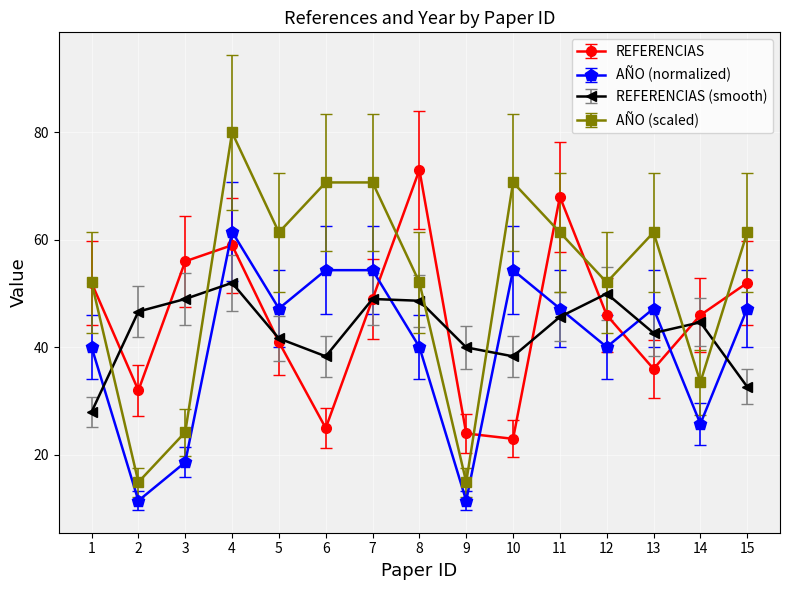

What are all the series names shown in the legend?

REFERENCIAS, AÑO (normalized), REFERENCIAS (smooth), AÑO (scaled)